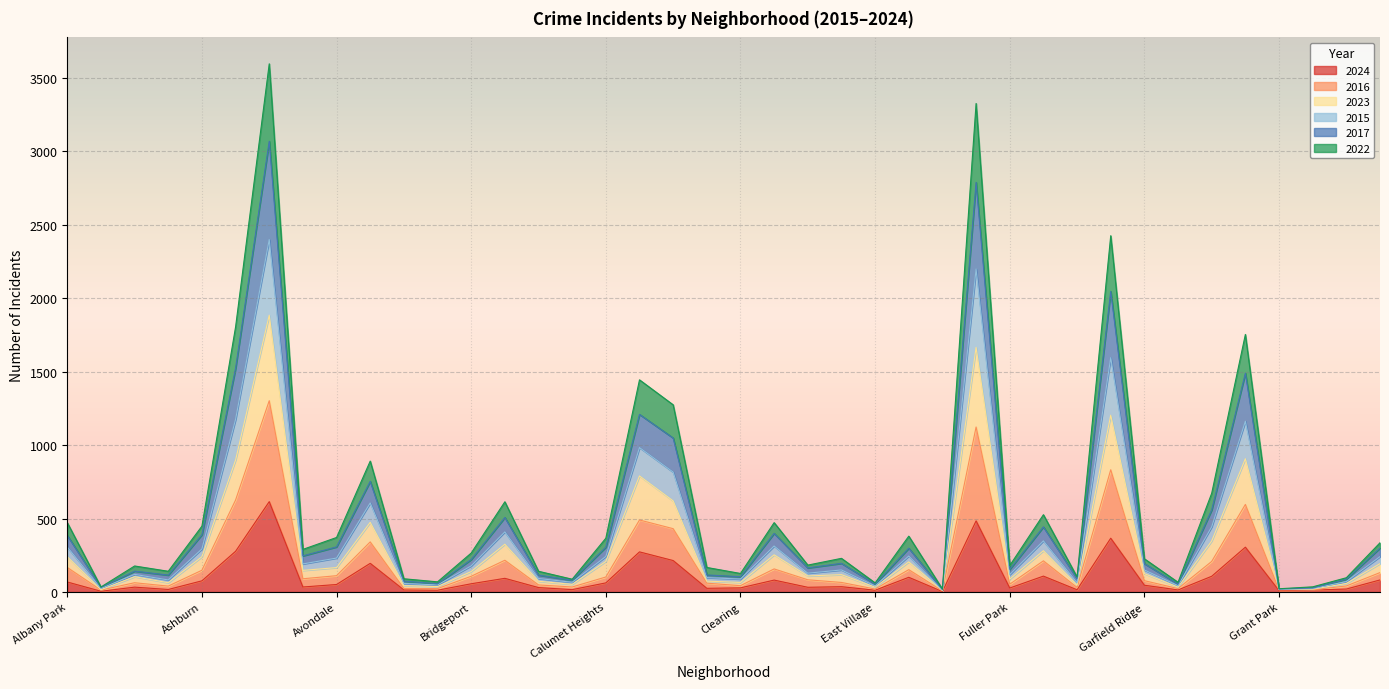

What is the maximum value for 2024?

615